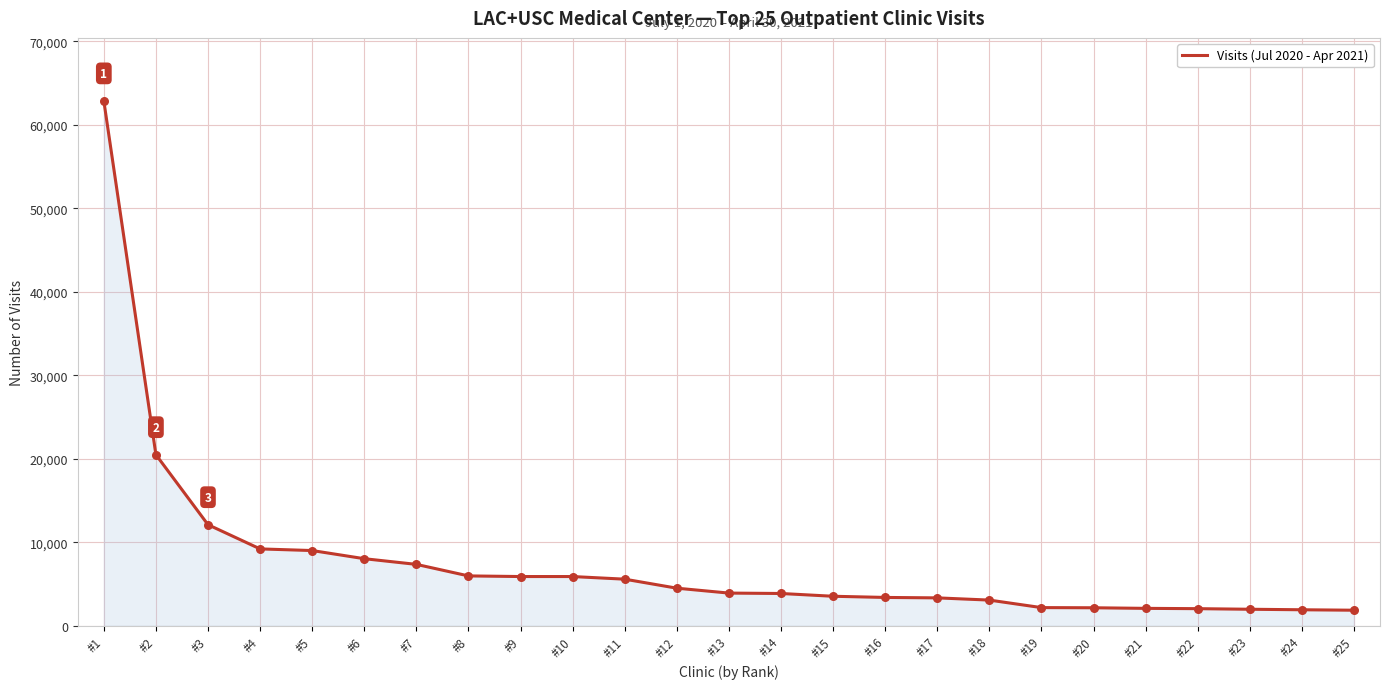

What is the ratio of the value at #25 to the value at #8?

0.3